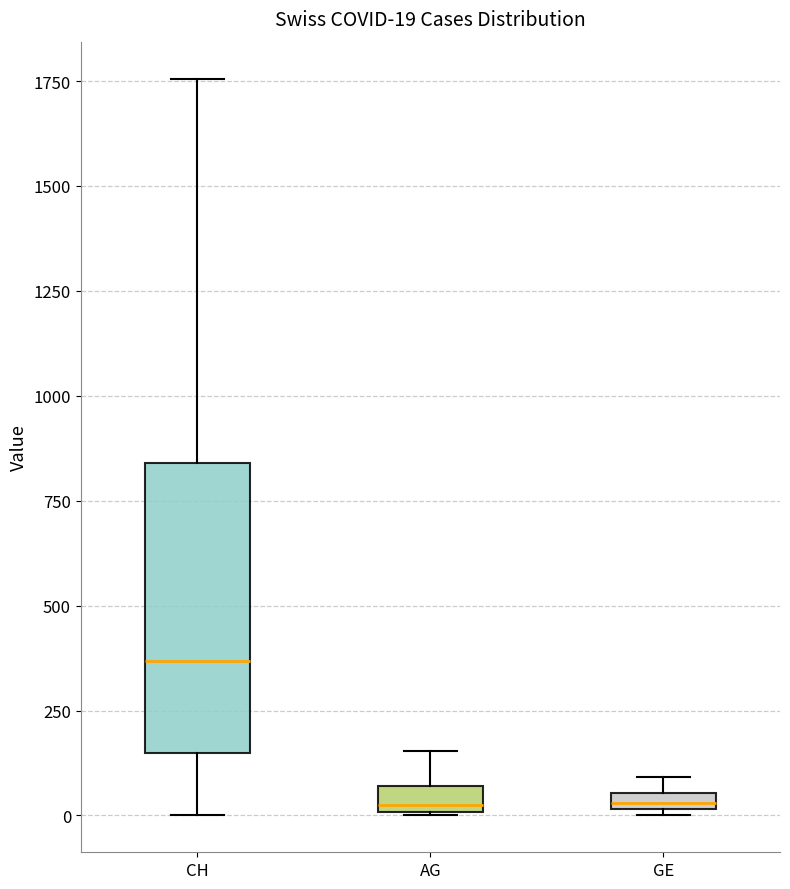

Which box's median line is the highest?

CH